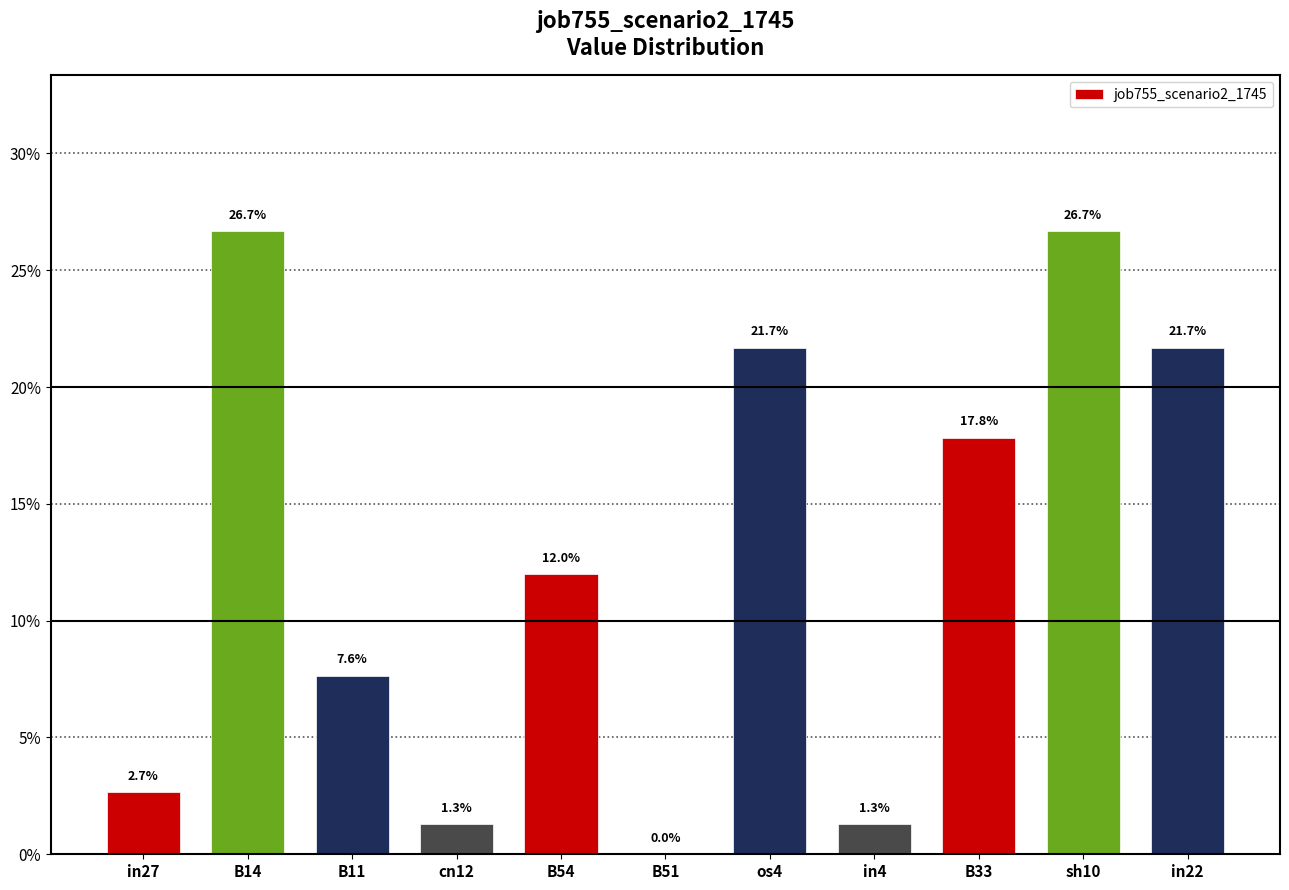

Does the chart contain stacked bars?

No